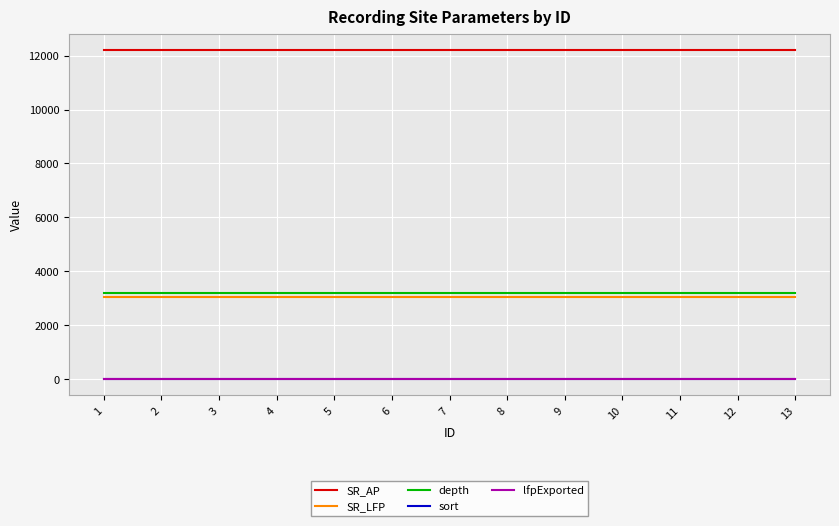

What is the greatest value displayed?

12207.0